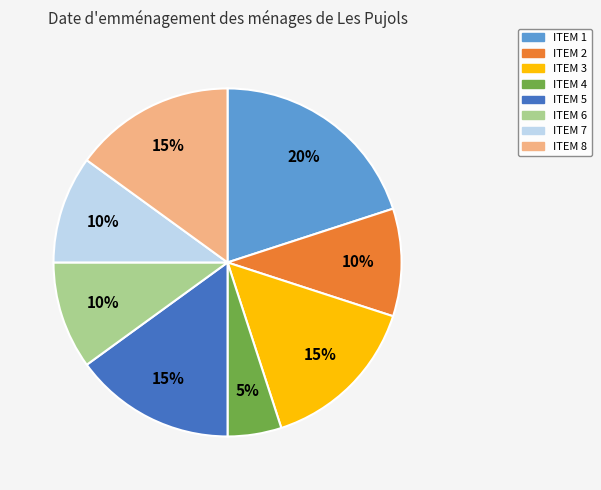

Do ITEM 7 and ITEM 1 together represent more than half of the pie?

No